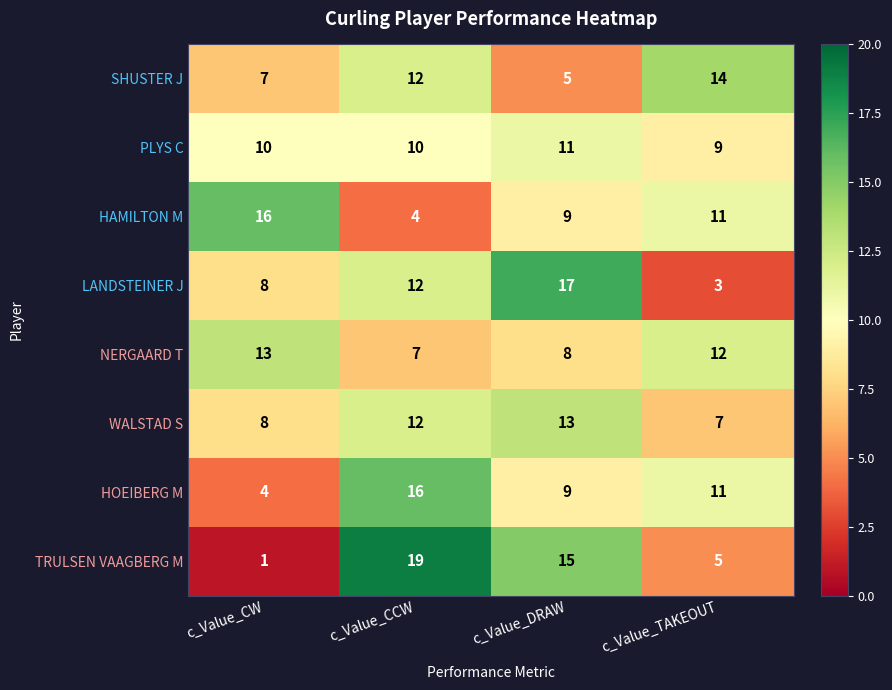

What is the minimum value for HOEIBERG M?

4